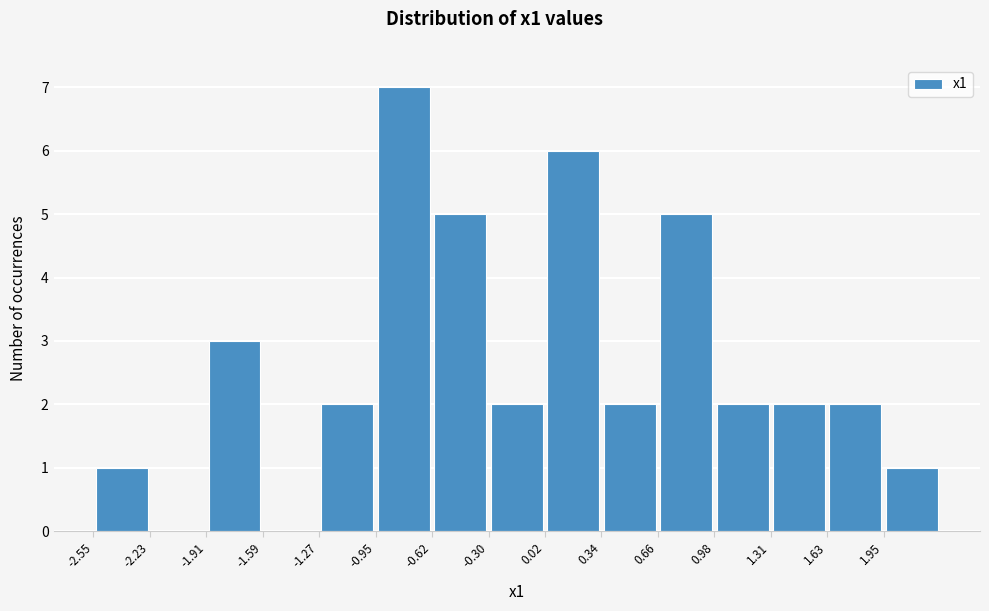

Reading left to right, list every bar in this chart as the range it spans on the x-axis followed by its height. Neither the bar edges nor the heights are printed on the chart, so give them approximately, as read against the axes.

-2.55 to -2.25: 1
-2.25 to -1.90: 0
-1.90 to -1.60: 3
-1.60 to -1.25: 0
-1.25 to -0.95: 2
-0.95 to -0.60: 7
-0.60 to -0.30: 5
-0.30 to 0.00: 2
0.00 to 0.35: 6
0.35 to 0.65: 2
0.65 to 1.00: 5
1.00 to 1.30: 2
1.30 to 1.65: 2
1.65 to 1.95: 2
1.95 to 2.25: 1